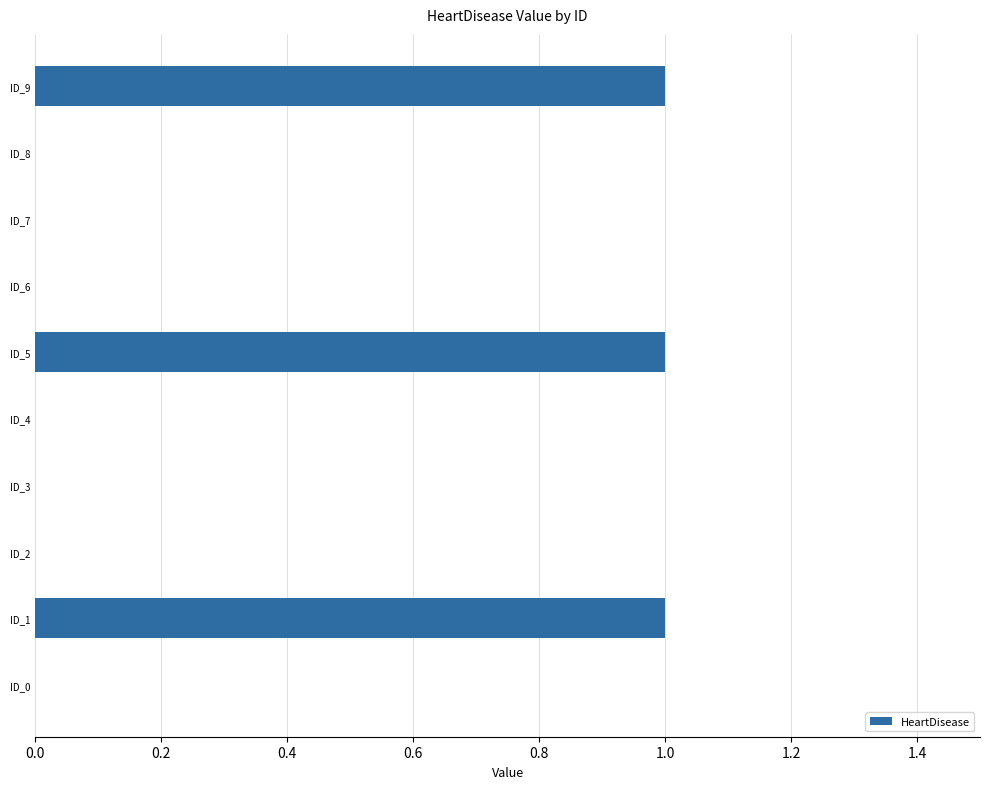

Is it true that the value at ID_5 is 1?

True